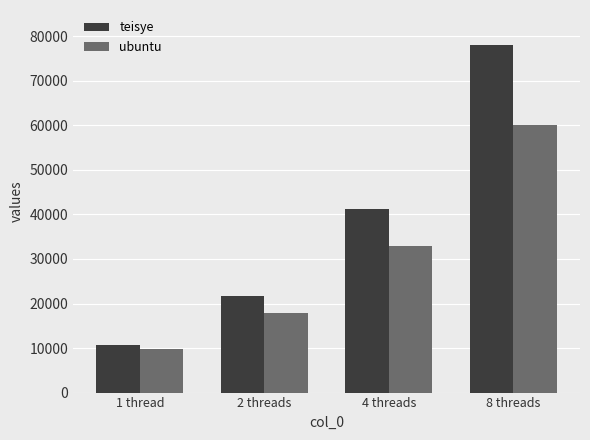

The teisye series shows 4795 at 1 thread. True or false?

False